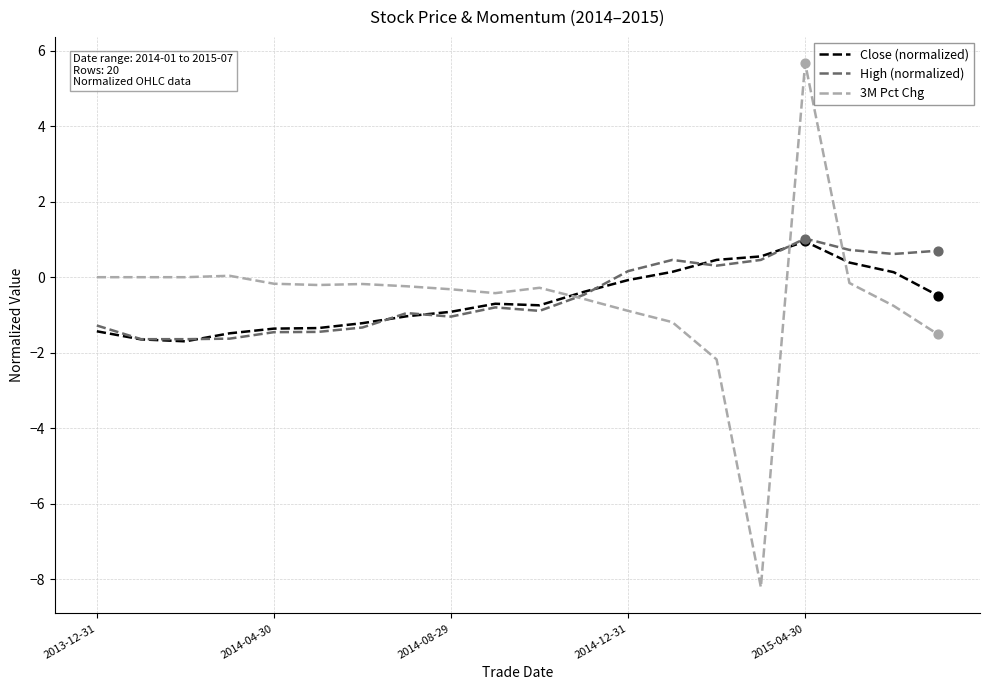

What is the greatest value displayed?

5.7